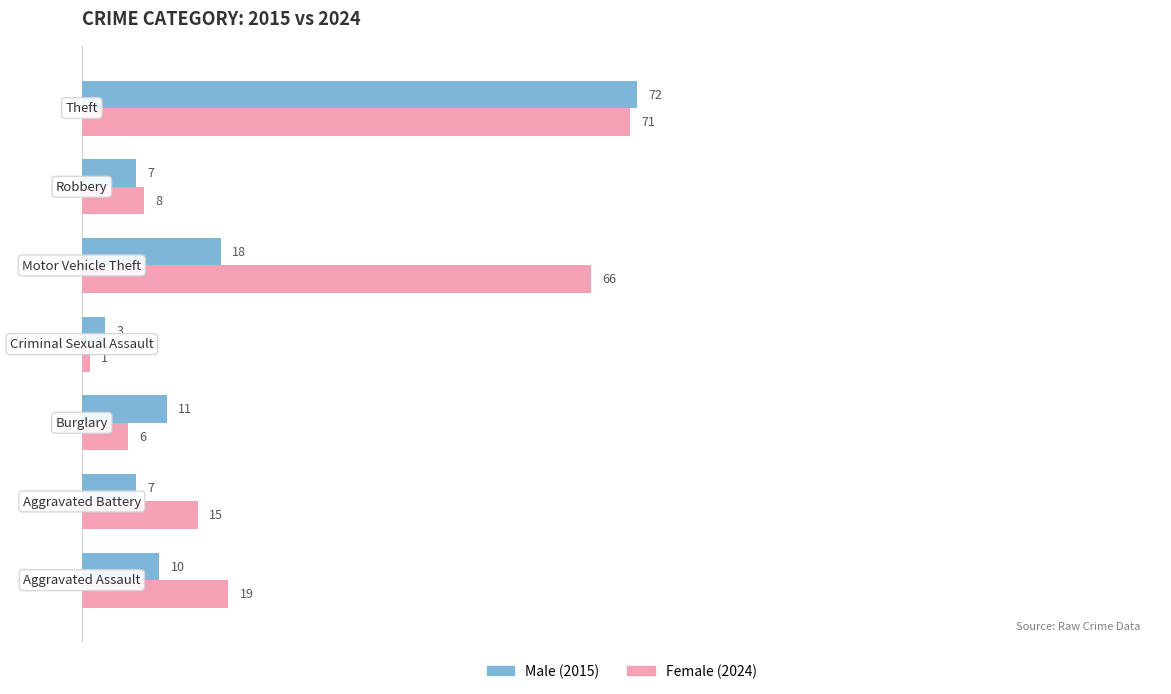

What is the greatest value displayed?

72